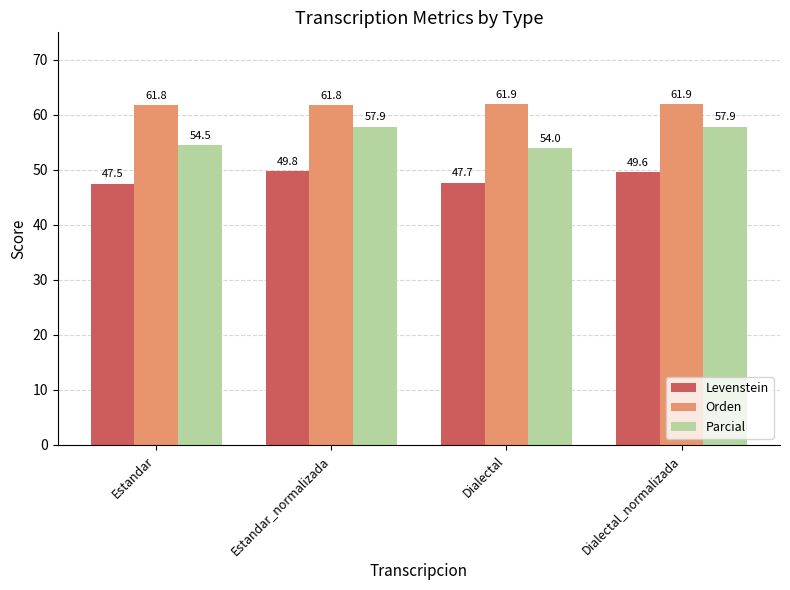

What is the lowest value of the Orden series?

61.8